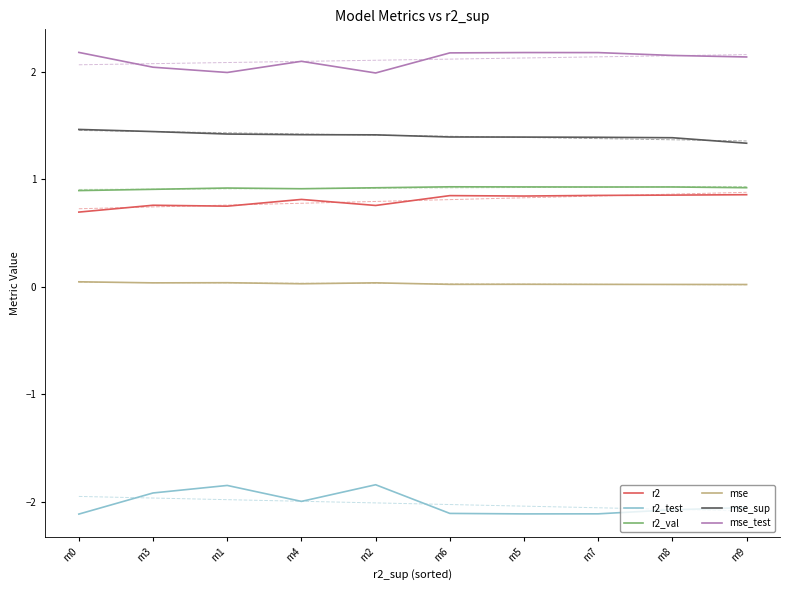

What is the minimum value shown in the chart?

-2.1